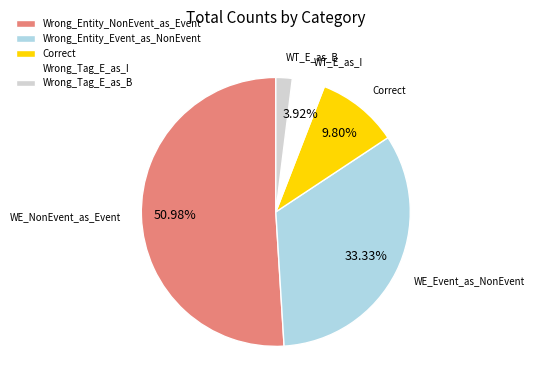

Combined, do Correct and Wrong_Tag_E_as_B account for over 50%?

No